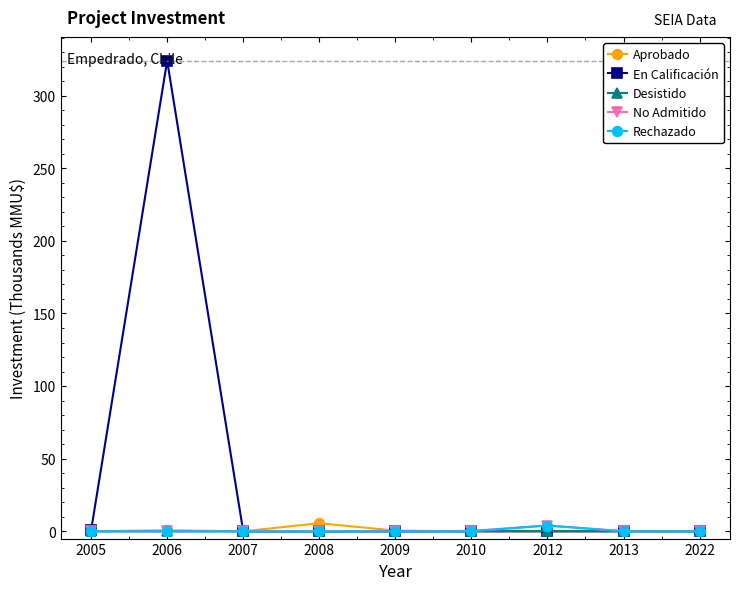

Where is the first local maximum for En Calificación?

2006